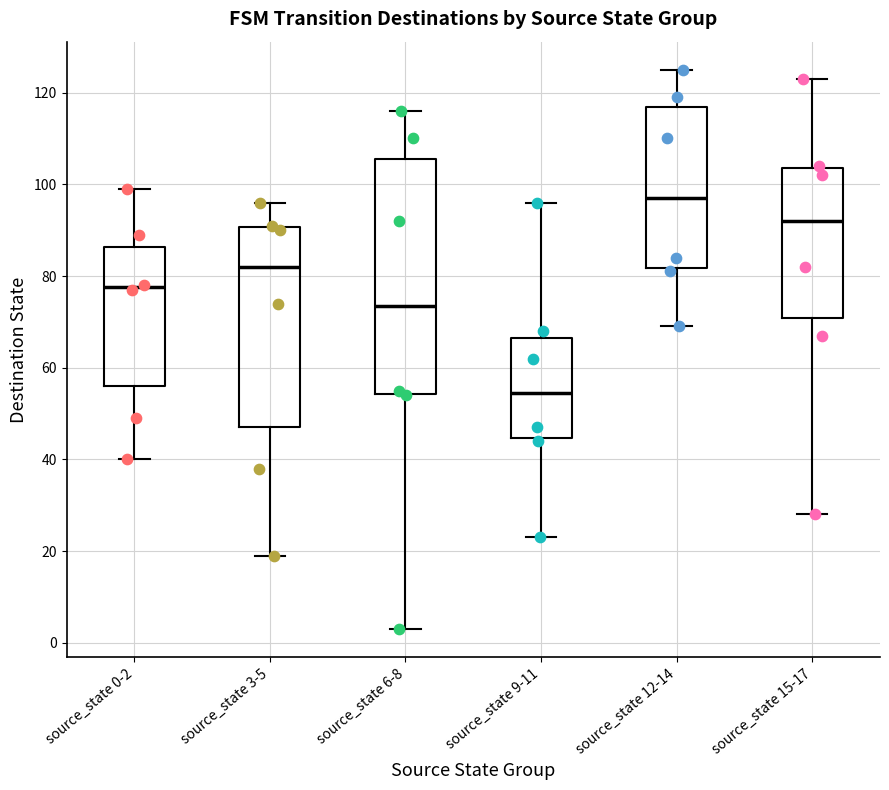

Where does the upper whisker of the box for source_state 3-5 end on the y-axis? The values are not printed on the chart, so give them approximately, as read against the axis.

96